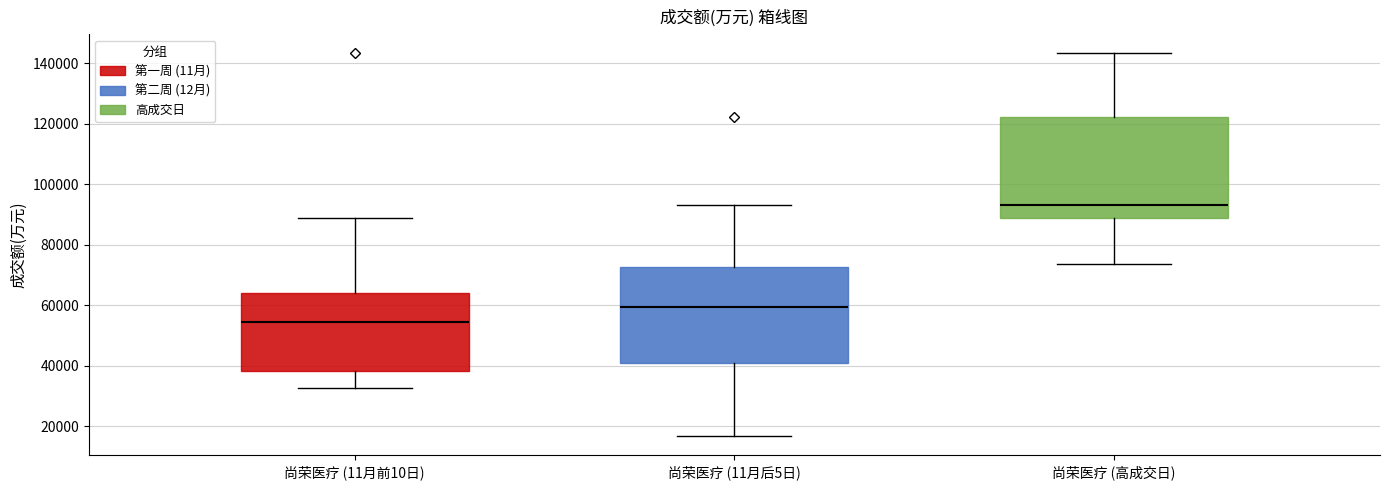

Reading left to right, read every box against the y-axis: the position of its median line, the range the box covers, and the ends of its whiskers. The values are not printed on the chart, so give them approximately, as read against the axis.

尚荣医疗 (11月前10日): median 54000, box 38000 to 64000, whiskers 32000 to 88000
尚荣医疗 (11月后5日): median 60000, box 40000 to 72000, whiskers 16000 to 94000
尚荣医疗 (高成交日): median 94000, box 88000 to 122000, whiskers 74000 to 144000